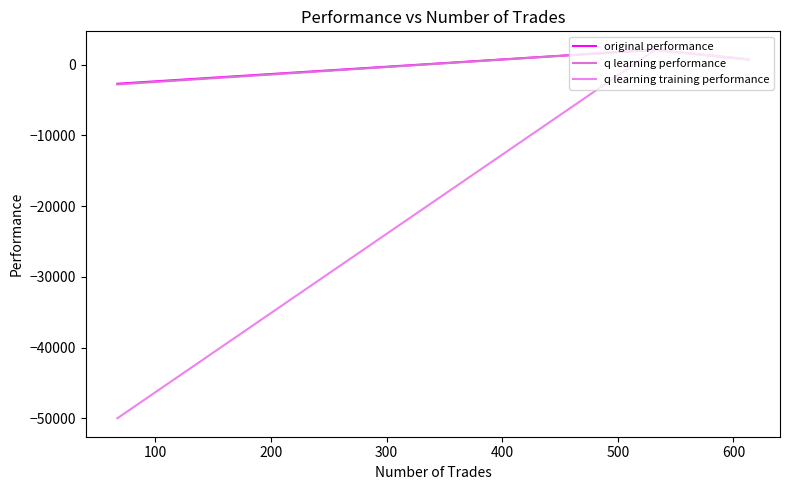

What is the maximum value shown in the chart?

2097.6